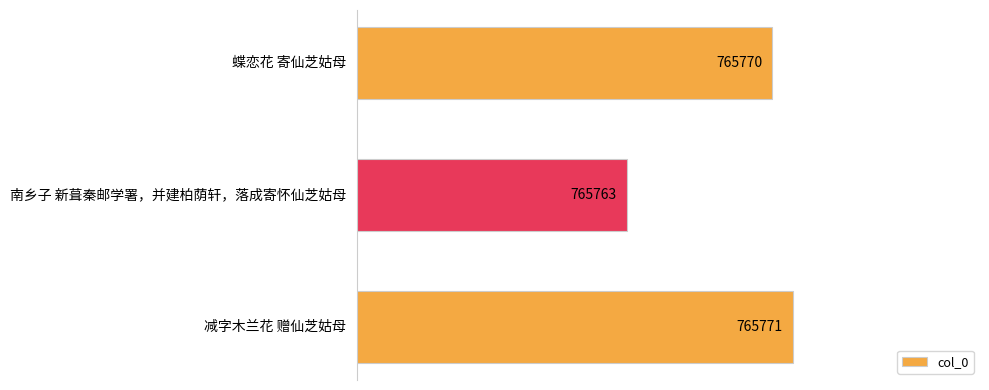

At which label is the value closest to 765767?

蝶恋花 寄仙芝姑母